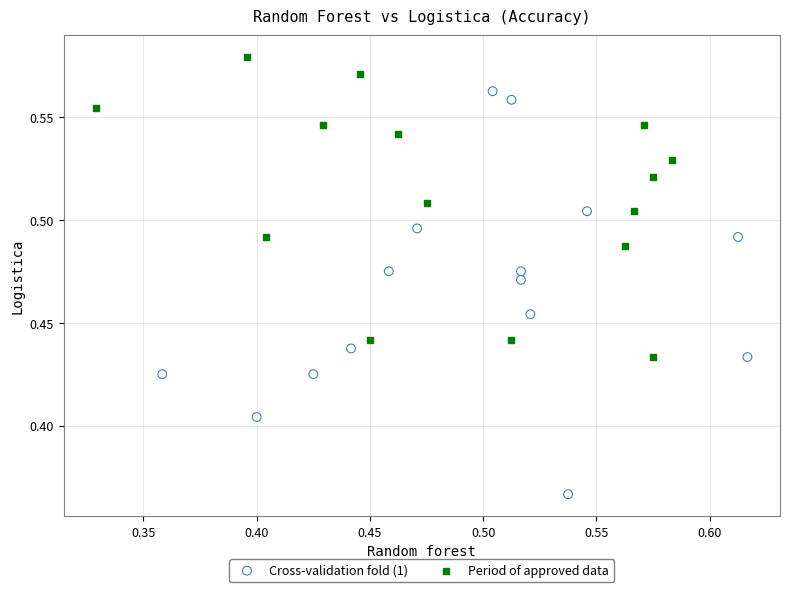

Which series has the widest spread of Y values?

Cross-validation fold (1)